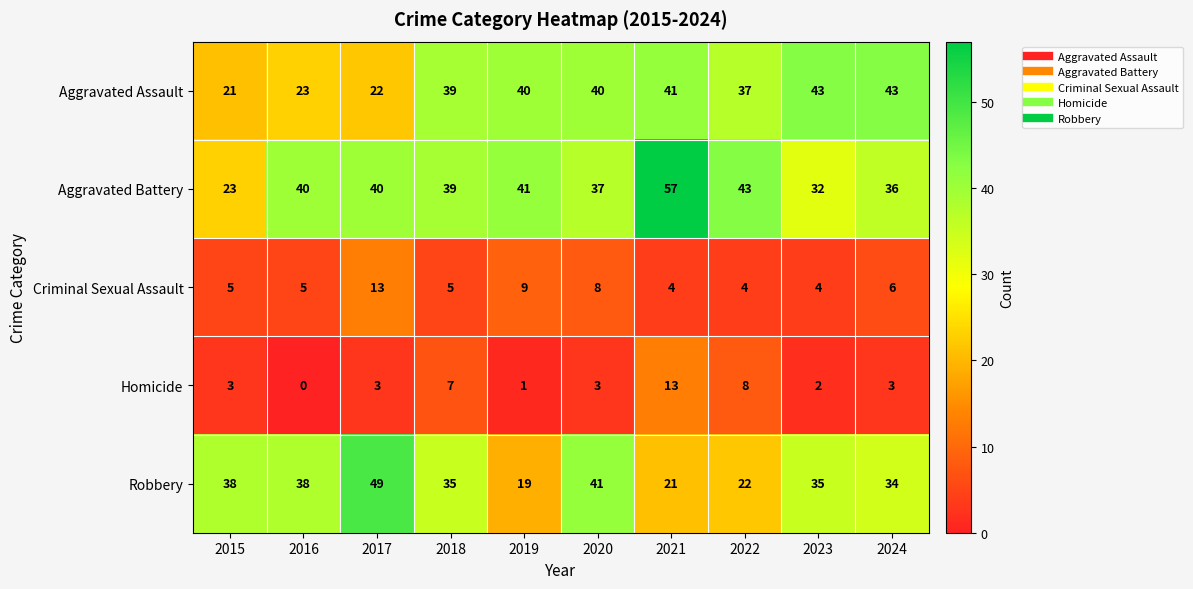

Count the Criminal Sexual Assault values in the range 4 to 8.

8